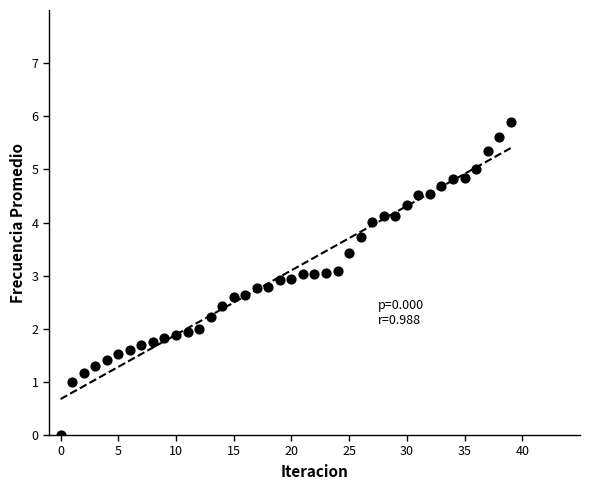

What is the range of Y values (max minus min)?

5.9